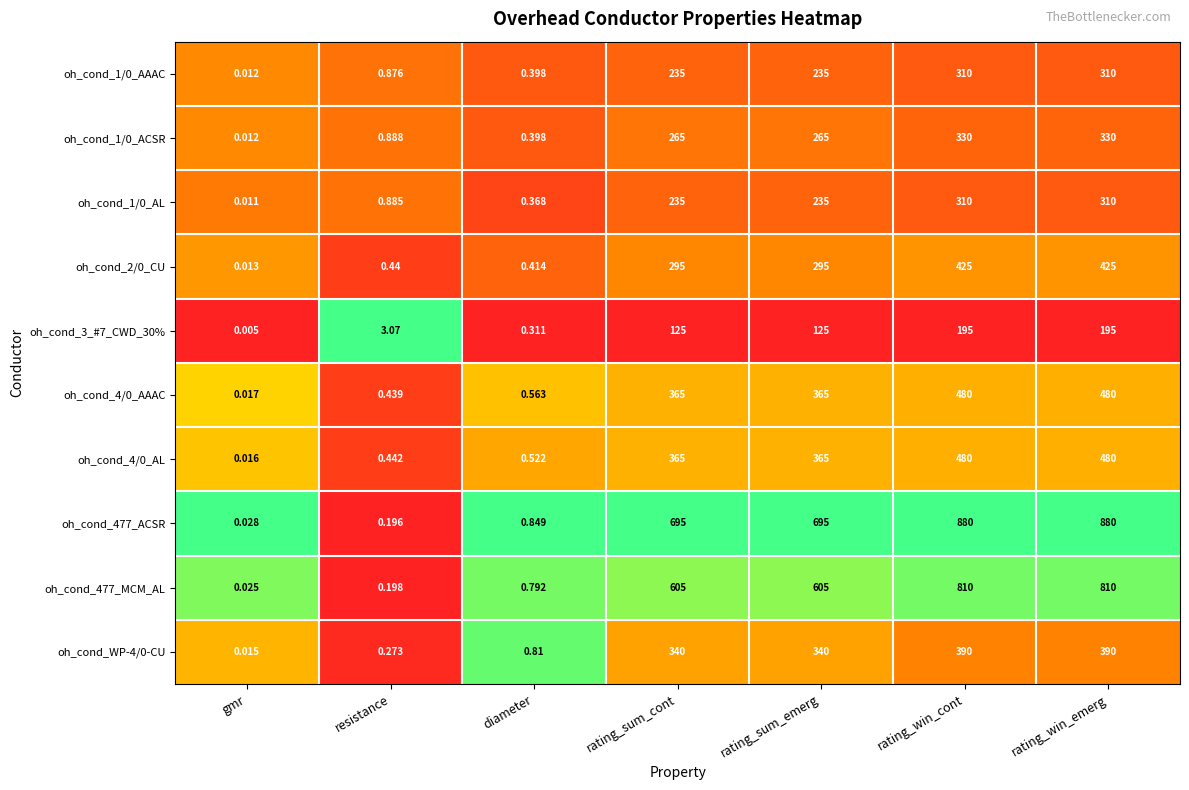

Which category has the lowest value across all series?

gmr